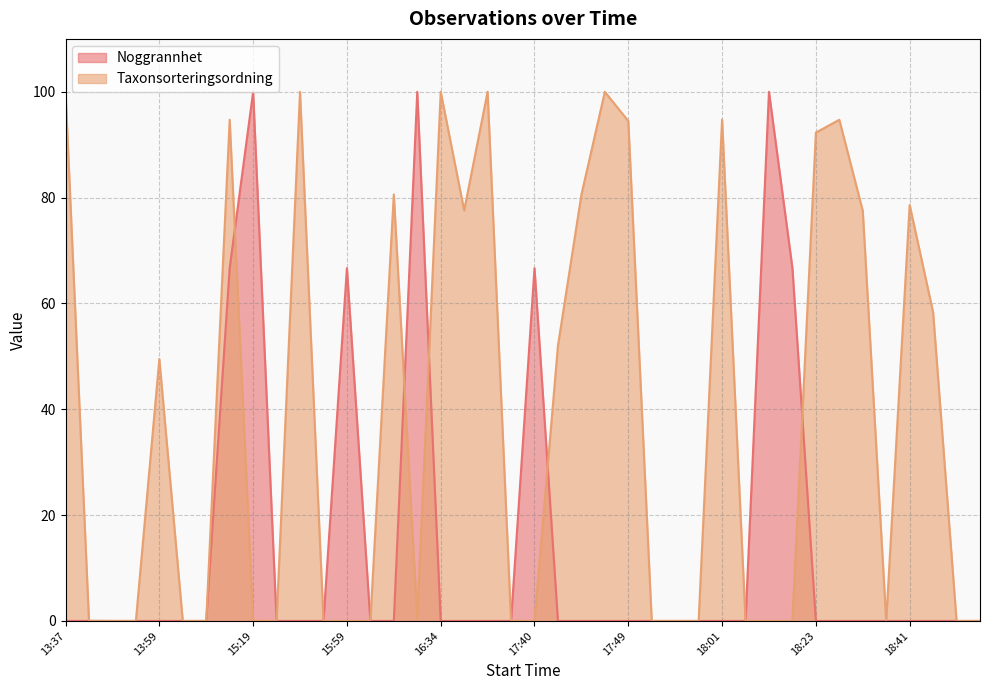

Where is the first local maximum for Taxonsorteringsordning?

13:59